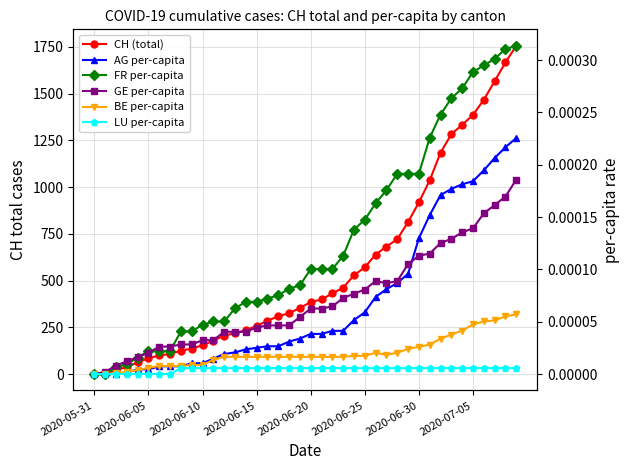

Reading right to left, list all the values displayed in this chart.

CH (total): 1756.0	1667.0	1566.0	1467.0	1386.0	1333.0	1283.0	1184.0	1036.0	918.0	813.0	721.0	682.0	639.0	571.0	528.0	462.0	431.0	399.0	385.0	353.0	325.0	309.0	285.0	258.0	234.0	218.0	206.0	178.0	154.0	136.0	125.0	107.0	100.0	84.0	62.0	38.0	20.0	3.0	0.0
AG per-capita: 0.0	0.0	0.0	0.0	0.0	0.0	0.0	0.0	0.0	0.0	0.0	0.0	0.0	0.0	0.0	0.0	0.0	0.0	0.0	0.0	0.0	0.0	0.0	0.0	0.0	0.0	0.0	0.0	0.0	0.0	0.0	0.0	0.0	0.0	0.0	0.0	0.0	0.0	0.0	0.0
FR per-capita: 0.0	0.0	0.0	0.0	0.0	0.0	0.0	0.0	0.0	0.0	0.0	0.0	0.0	0.0	0.0	0.0	0.0	0.0	0.0	0.0	0.0	0.0	0.0	0.0	0.0	0.0	0.0	0.0	0.0	0.0	0.0	0.0	0.0	0.0	0.0	0.0	0.0	0.0	0.0	0.0
GE per-capita: 0.0	0.0	0.0	0.0	0.0	0.0	0.0	0.0	0.0	0.0	0.0	0.0	0.0	0.0	0.0	0.0	0.0	0.0	0.0	0.0	0.0	0.0	0.0	0.0	0.0	0.0	0.0	0.0	0.0	0.0	0.0	0.0	0.0	0.0	0.0	0.0	0.0	0.0	0.0	0.0
BE per-capita: 0.0	0.0	0.0	0.0	0.0	0.0	0.0	0.0	0.0	0.0	0.0	0.0	0.0	0.0	0.0	0.0	0.0	0.0	0.0	0.0	0.0	0.0	0.0	0.0	0.0	0.0	0.0	0.0	0.0	0.0	0.0	0.0	0.0	0.0	0.0	0.0	0.0	0.0	0.0	0.0
LU per-capita: 0.0	0.0	0.0	0.0	0.0	0.0	0.0	0.0	0.0	0.0	0.0	0.0	0.0	0.0	0.0	0.0	0.0	0.0	0.0	0.0	0.0	0.0	0.0	0.0	0.0	0.0	0.0	0.0	0.0	0.0	0.0	0.0	0.0	0.0	0.0	0.0	0.0	0.0	0.0	0.0